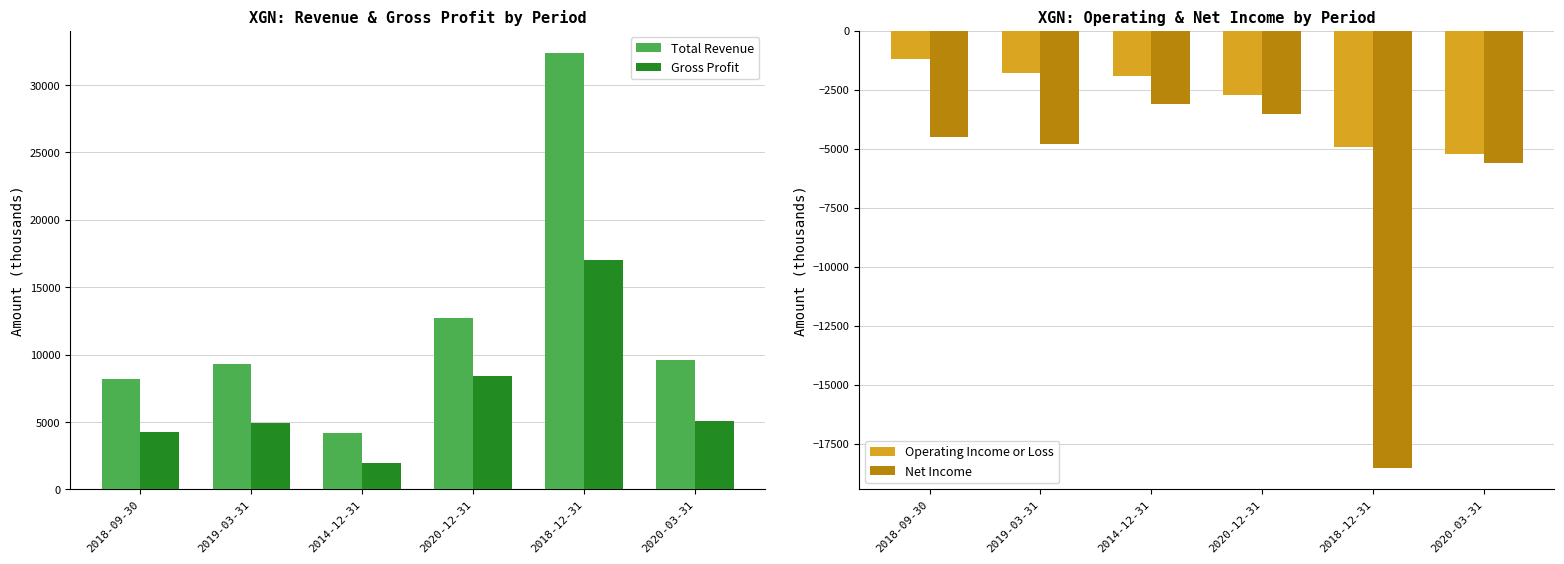

Is it true that Gross Profit equals 4900 at 2019-03-31?

True